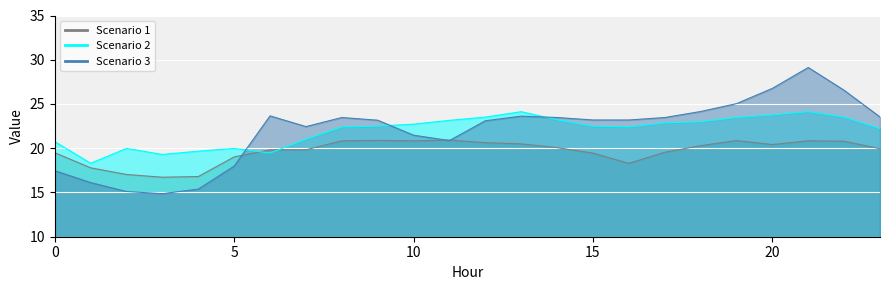

How many data points in Scenario 2 are above 22?

16